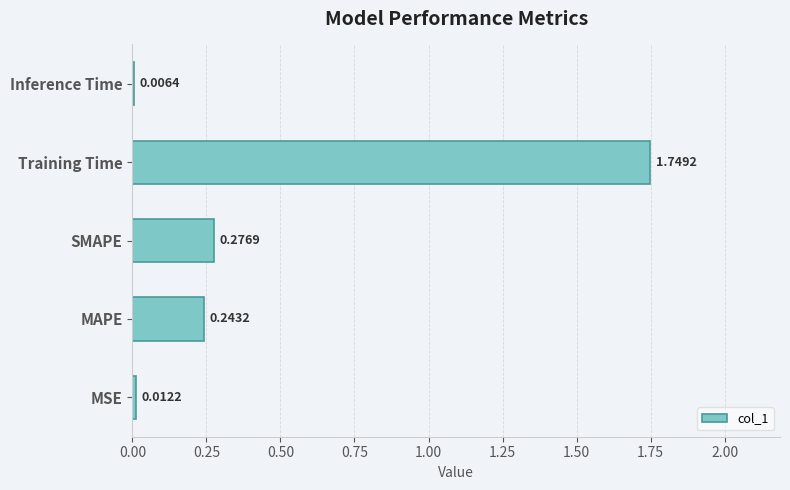

At which category does the chart reach its peak across all series?

Training Time